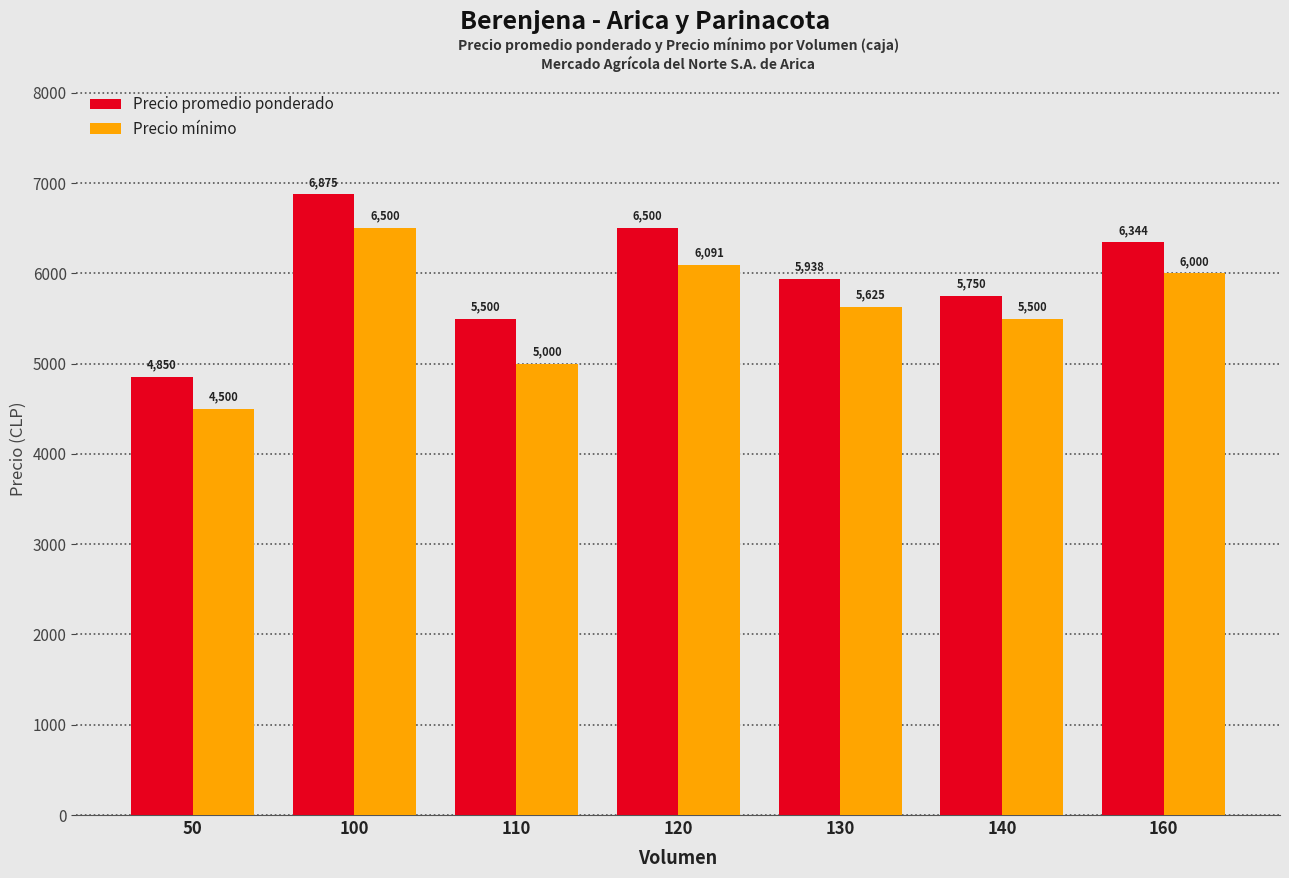

What is the approximate value of Precio promedio ponderado at 130, to the nearest 100?

5900